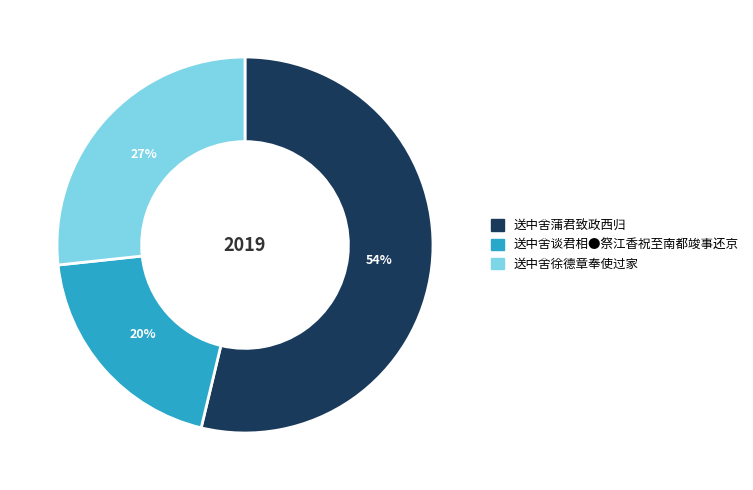

To the nearest percent, what is the difference between the largest and smallest slice percentages?

34%